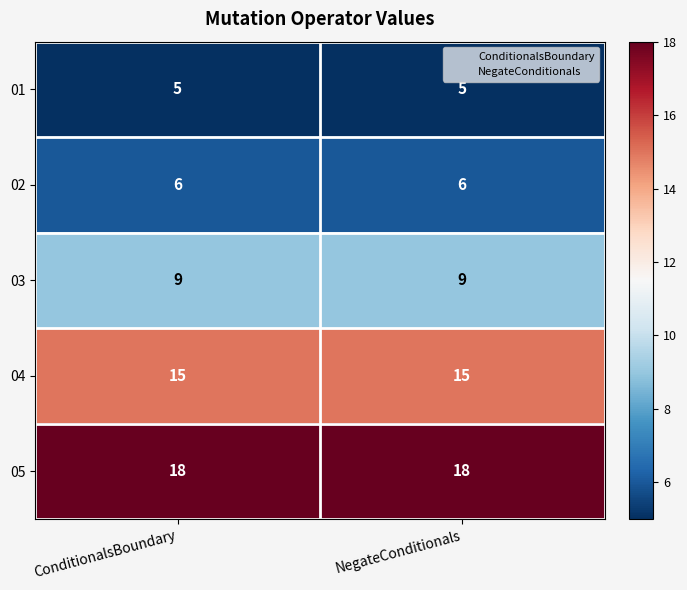

How many categories are shown in the chart?

2